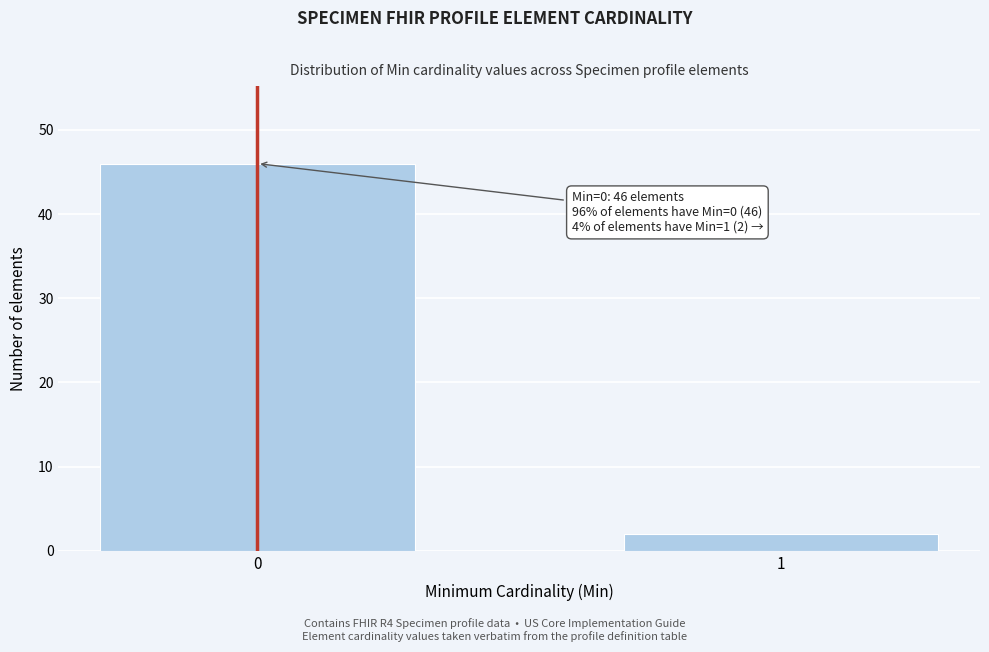

Reading left to right, what are all the values shown in this chart?

0=46	1=2